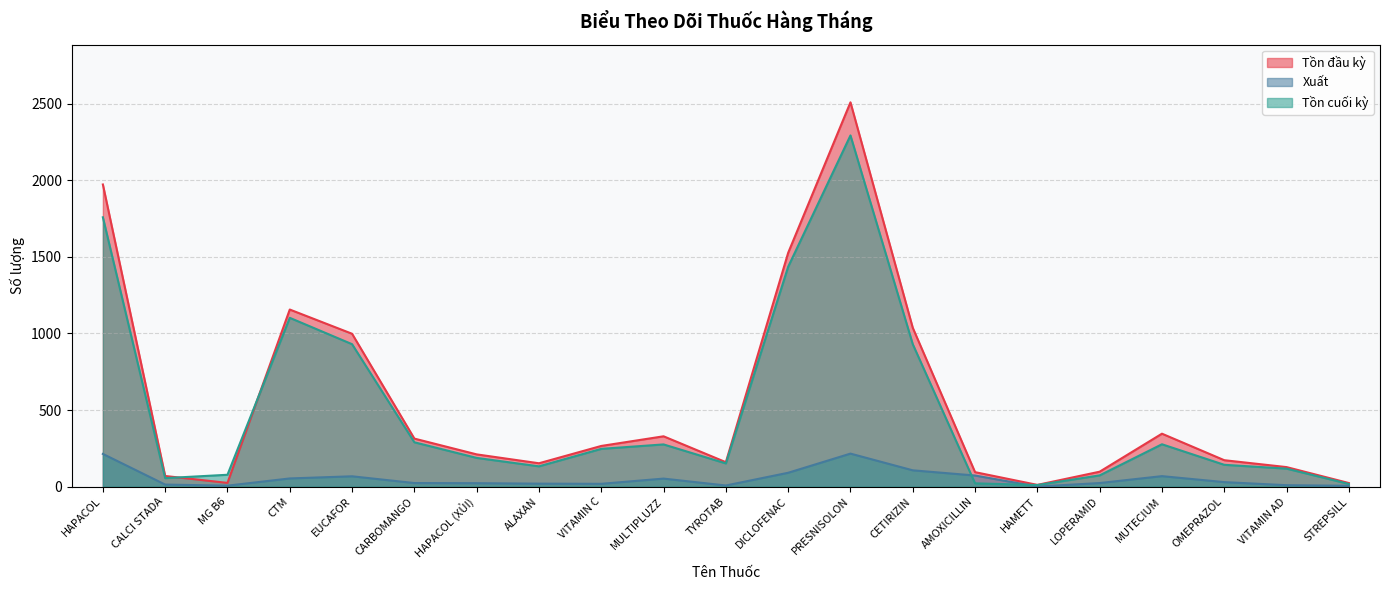

What is the difference between the maximum and minimum values in the Tồn đầu kỳ series?

2496